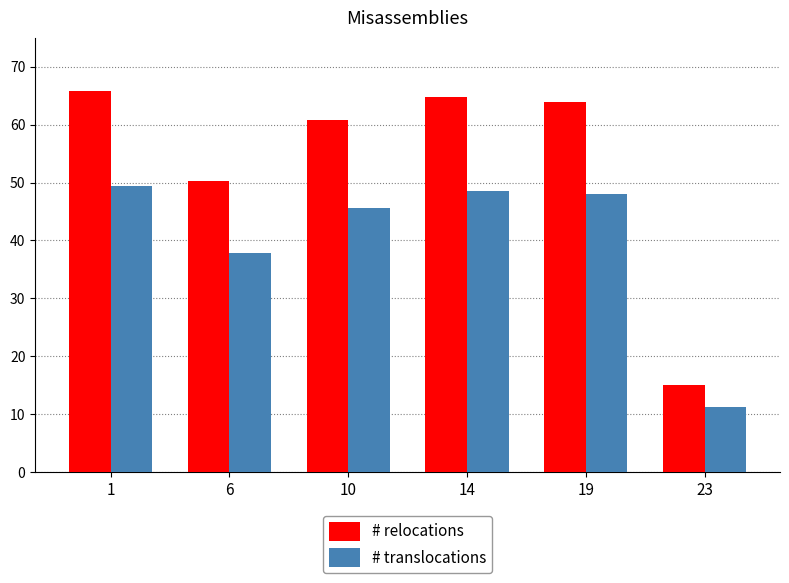

Read the # relocations value at 10.

60.8